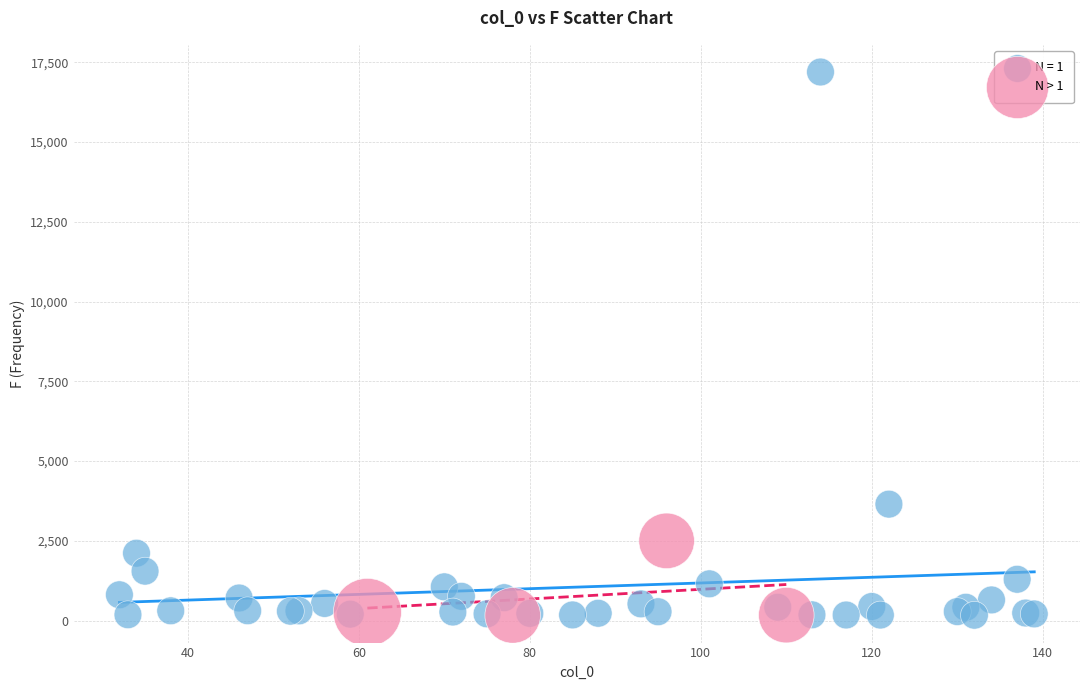

Which series has the widest spread of Y values?

N = 1